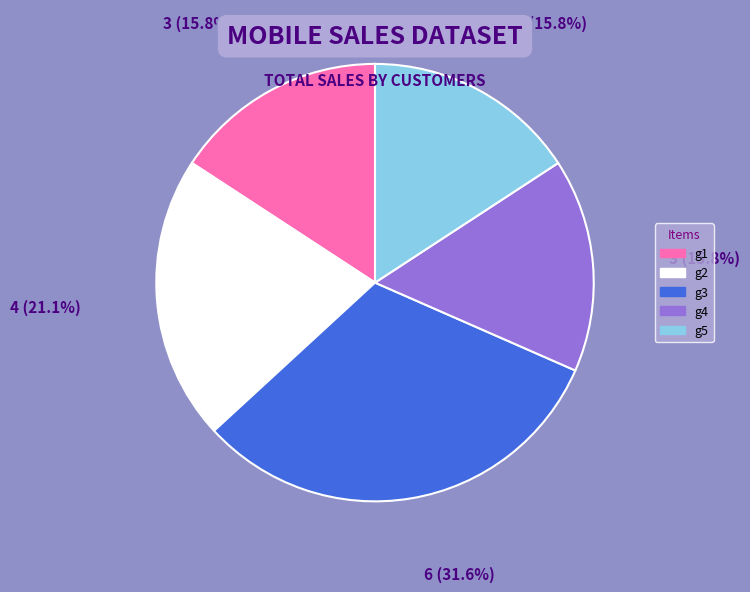

What percentage is the g3 slice, to the nearest percent?

32%